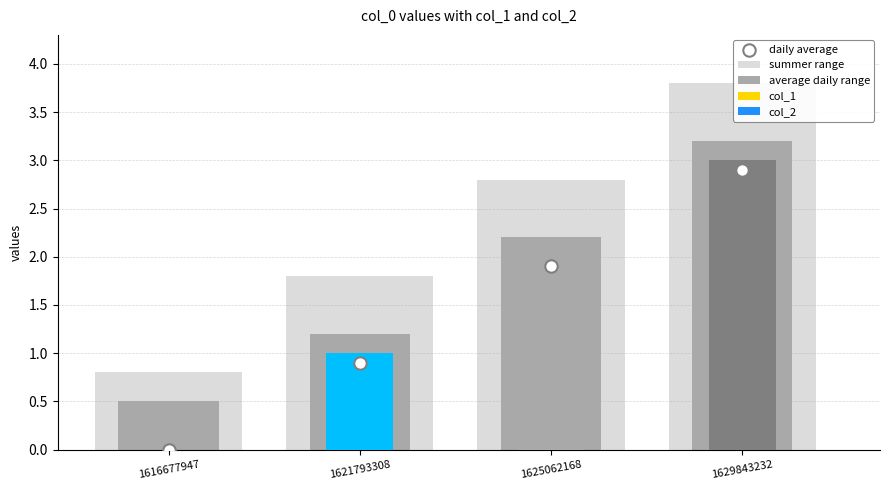

Which series has the largest total across all categories?

summer range